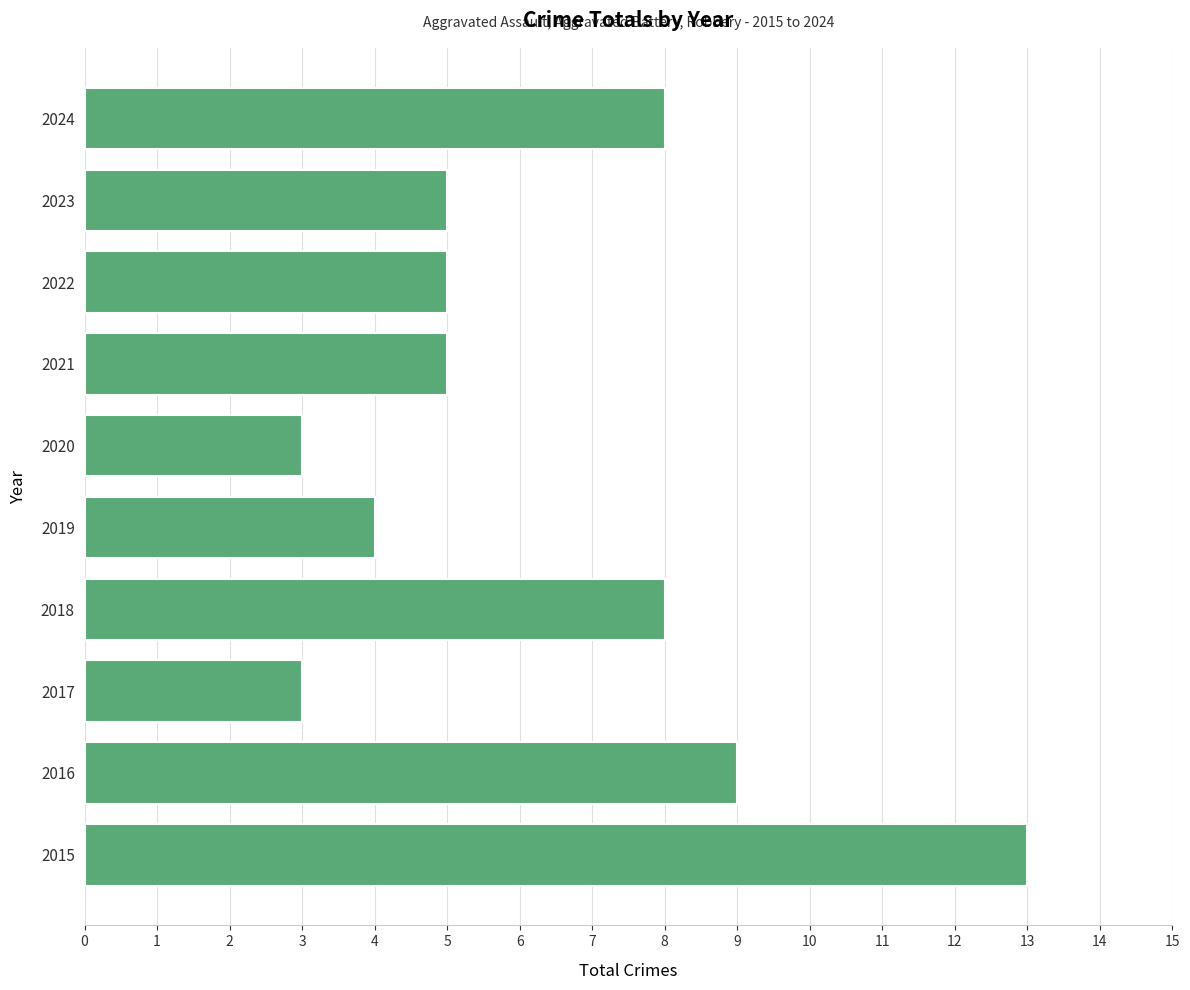

What is the minimum value shown in the chart?

3